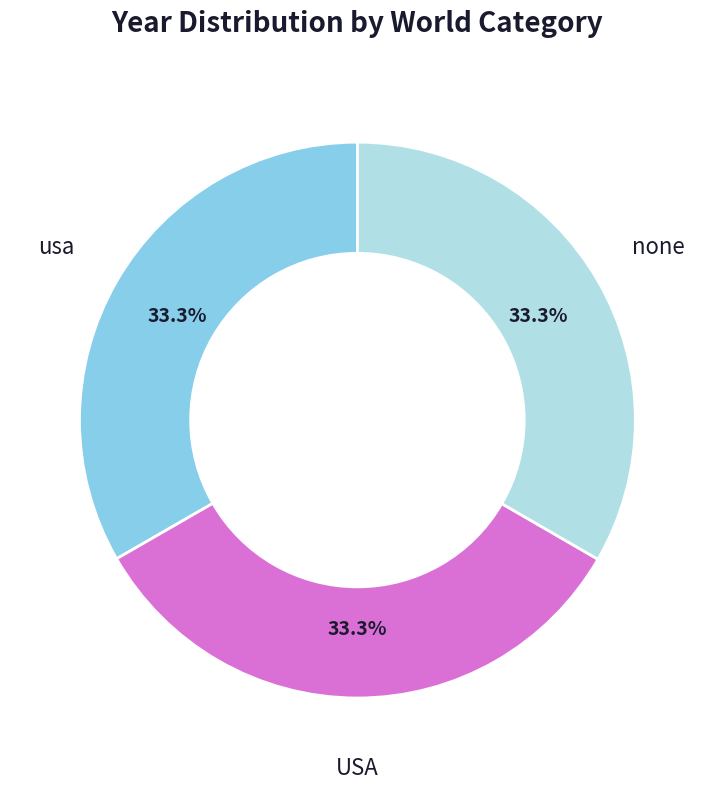

To the nearest percent, what portion does usa represent?

33%